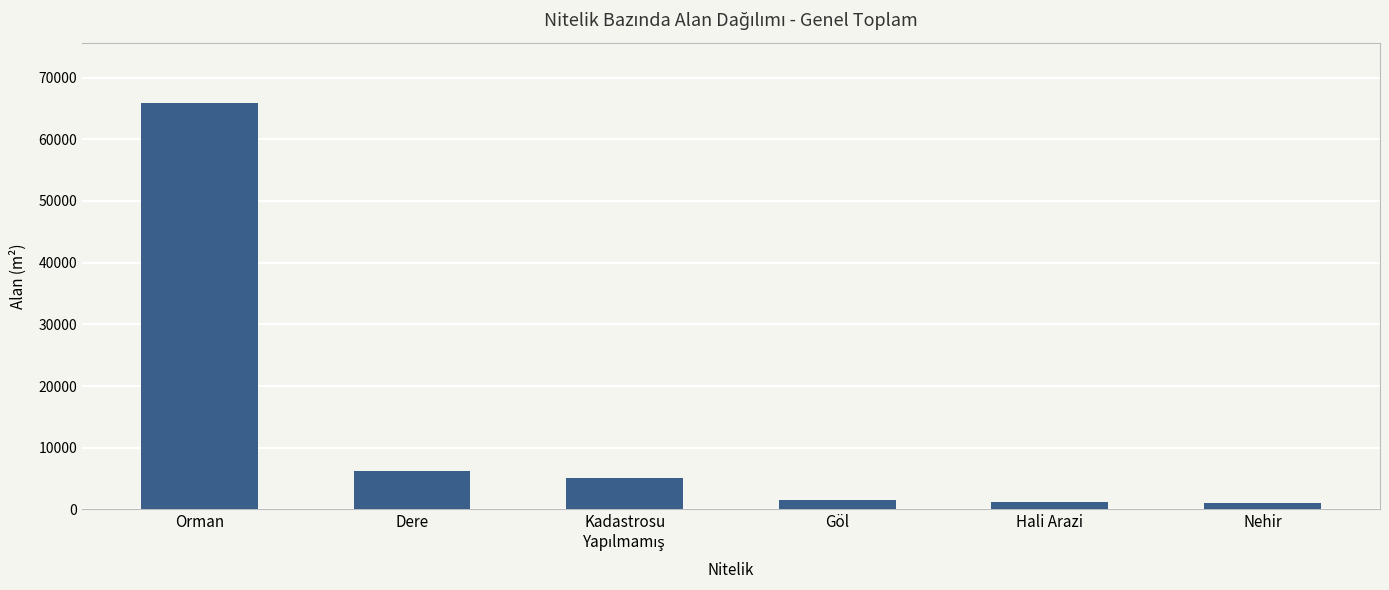

What is the value of the 2nd bar from the left?

6221